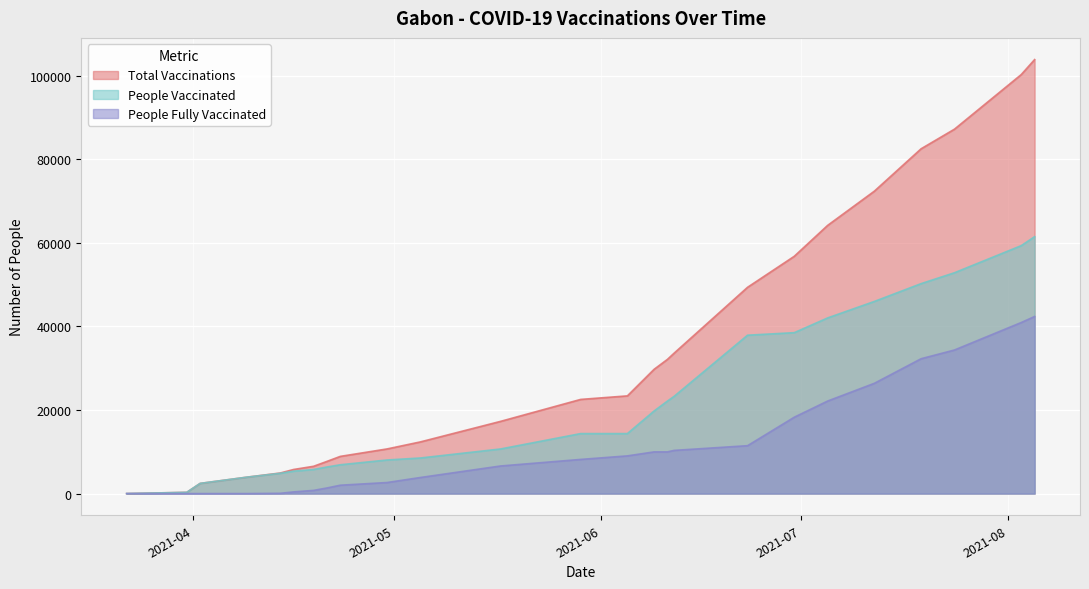

Rank the categories by total_vaccinations value from highest to lowest.

2021-08-05, 2021-08-03, 2021-07-24, 2021-07-19, 2021-07-12, 2021-07-05, 2021-06-30, 2021-06-23, 2021-06-12, 2021-06-11, 2021-06-09, 2021-06-05, 2021-05-29, 2021-05-17, 2021-05-05, 2021-04-30, 2021-04-23, 2021-04-21, 2021-04-19, 2021-04-16, 2021-04-14, 2021-04-09, 2021-04-02, 2021-03-31, 2021-03-22